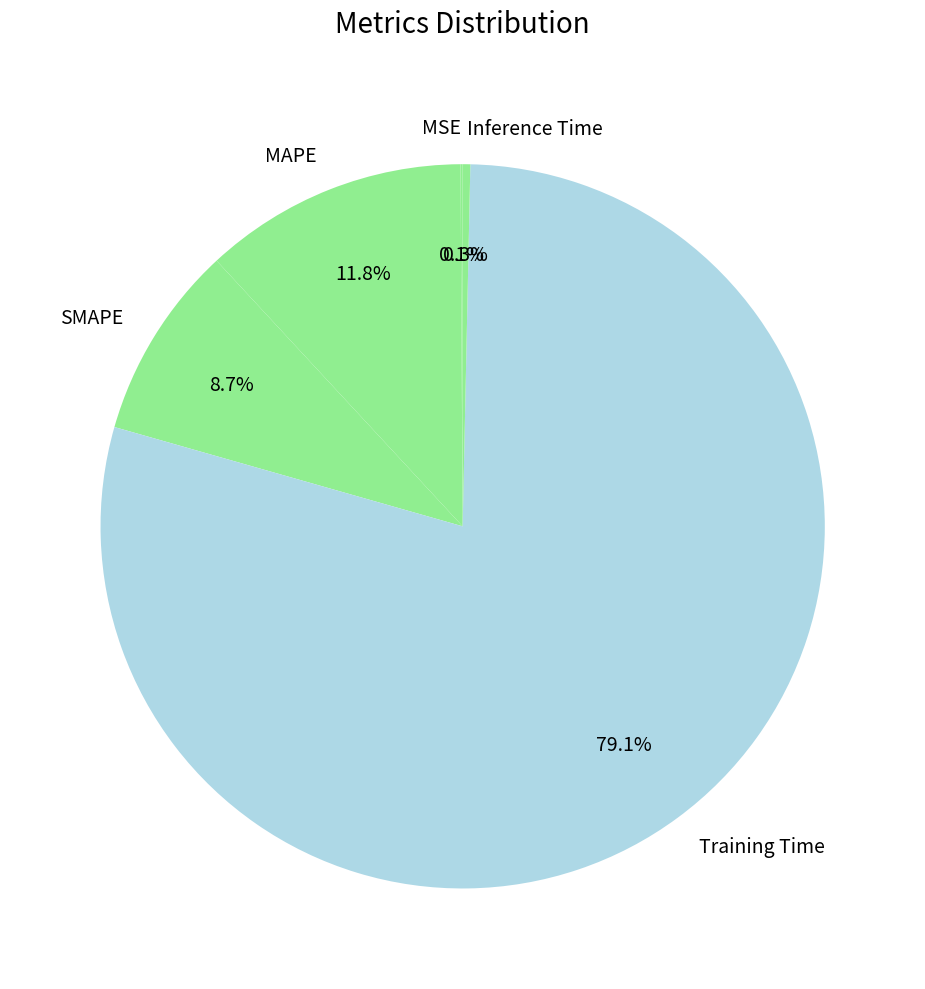

Is the sum of Inference Time and SMAPE greater than half?

No